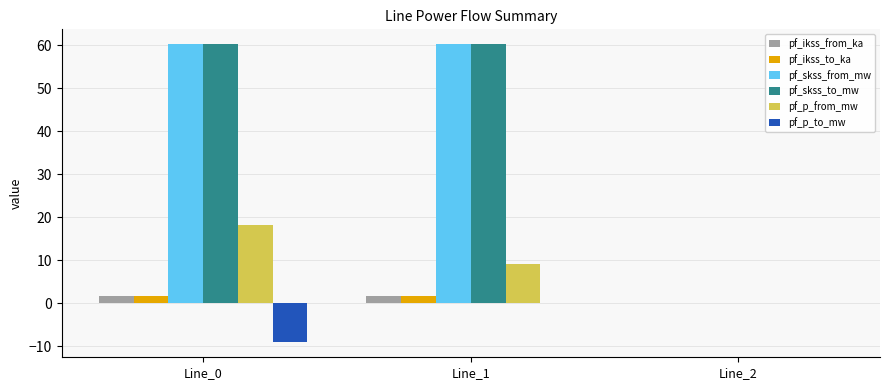

What are all the series names shown in the legend?

pf_ikss_from_ka, pf_ikss_to_ka, pf_skss_from_mw, pf_skss_to_mw, pf_p_from_mw, pf_p_to_mw